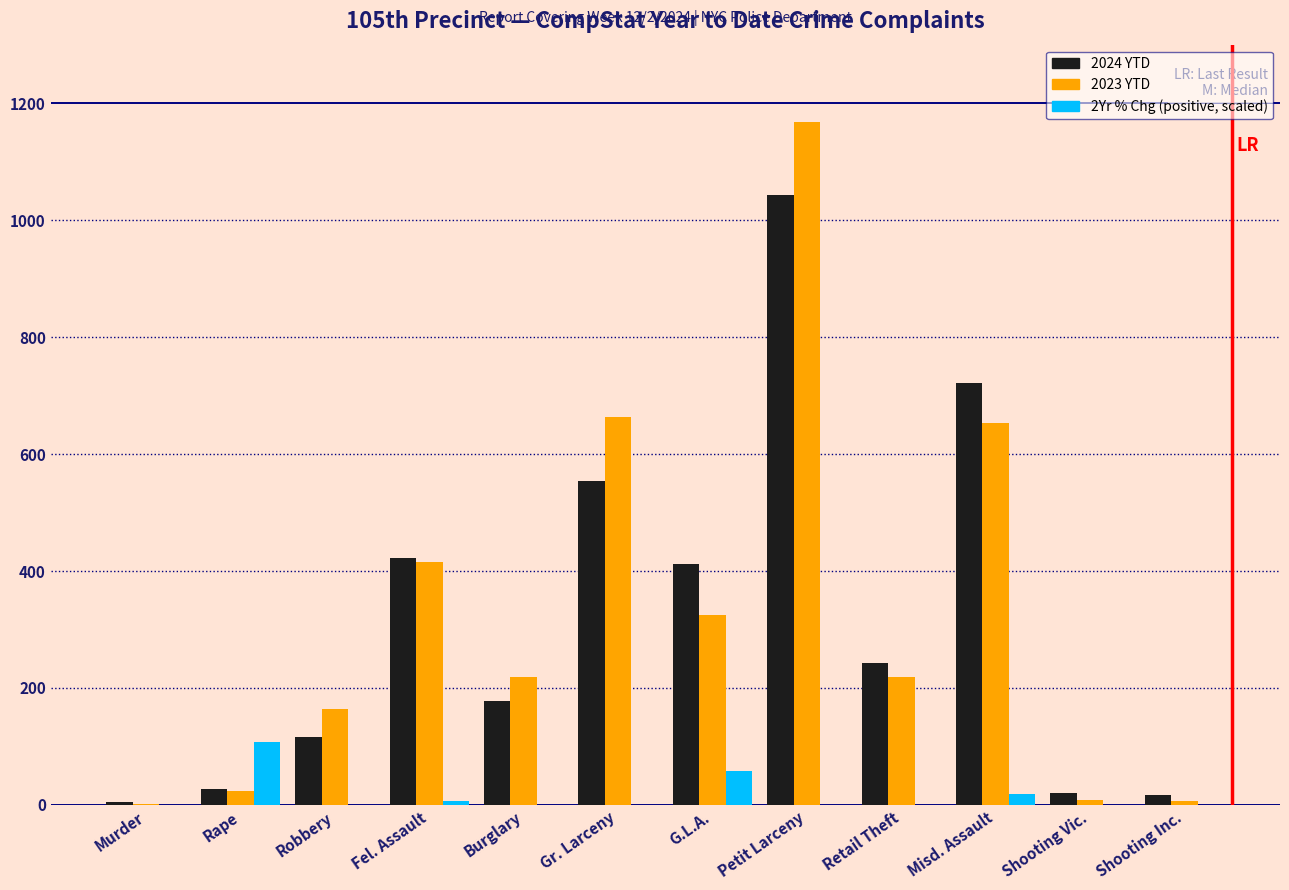

What is the greatest value displayed?

1168.0